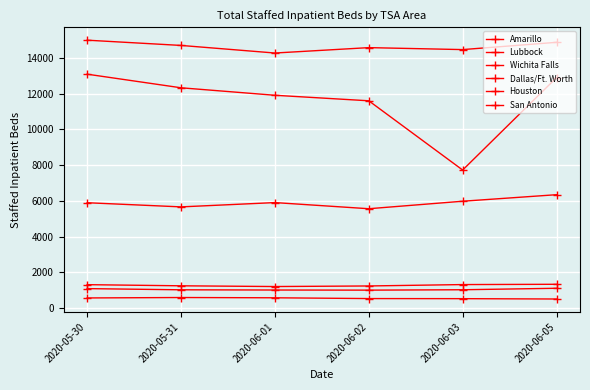

What is the sum of all San Antonio values?

35325